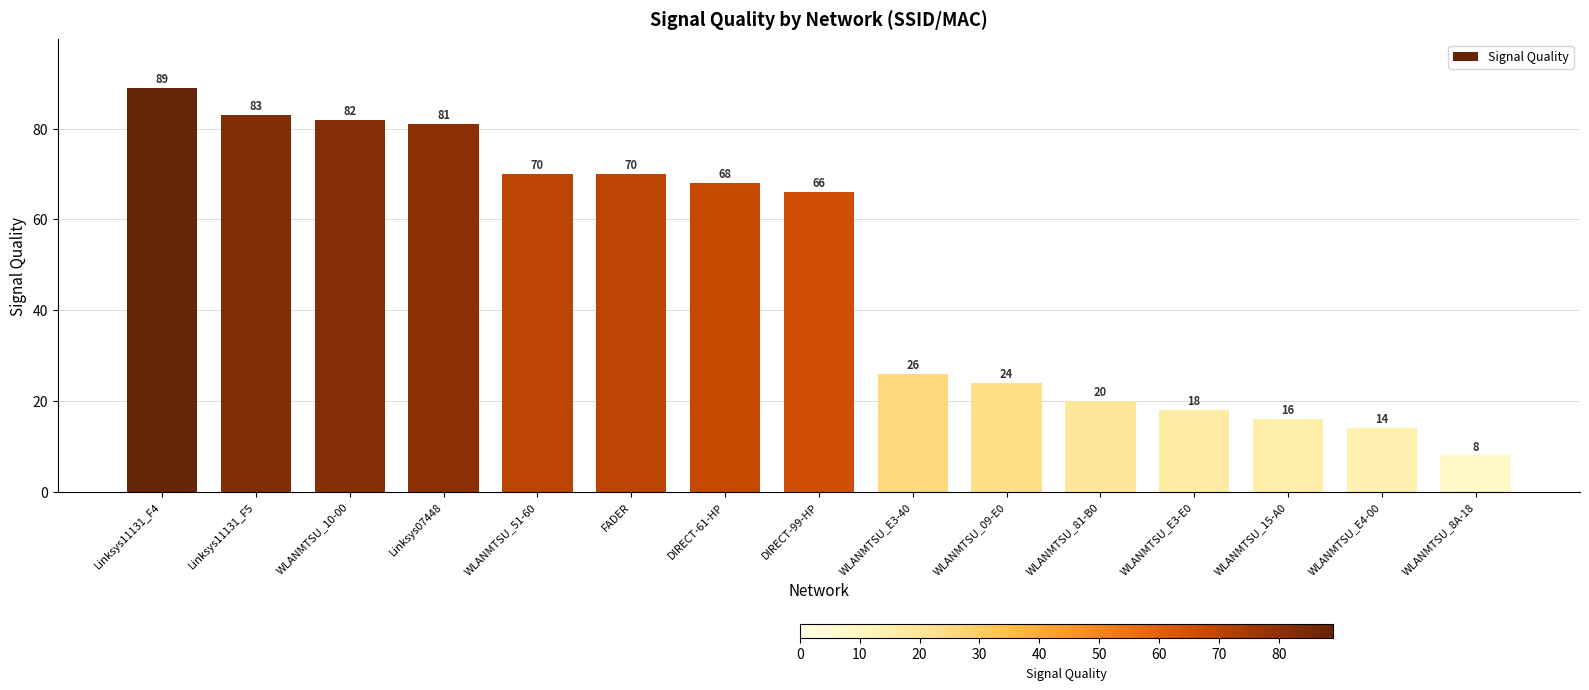

What is the greatest value displayed?

89